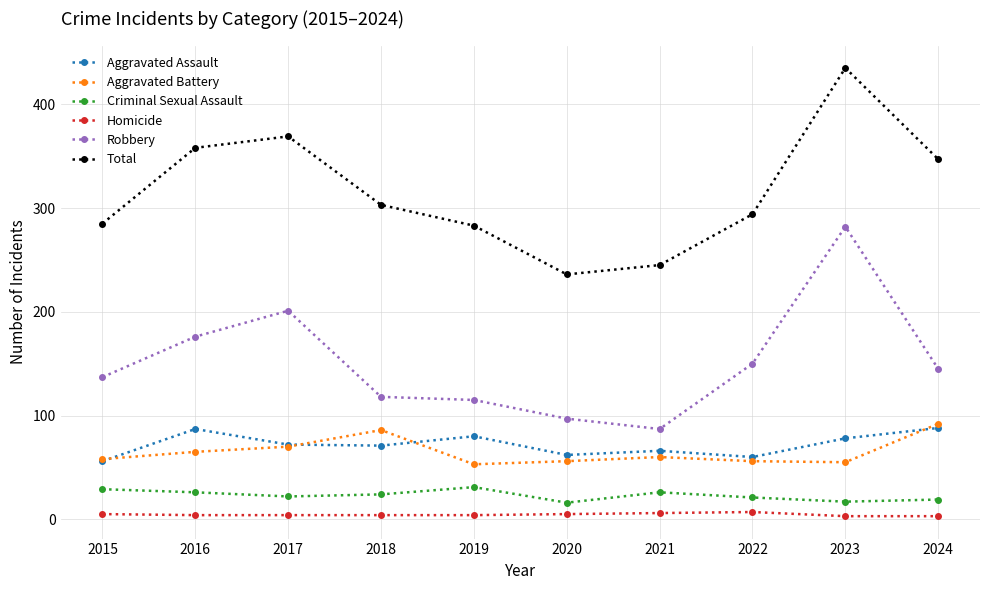

How many lines are shown in the chart?

6